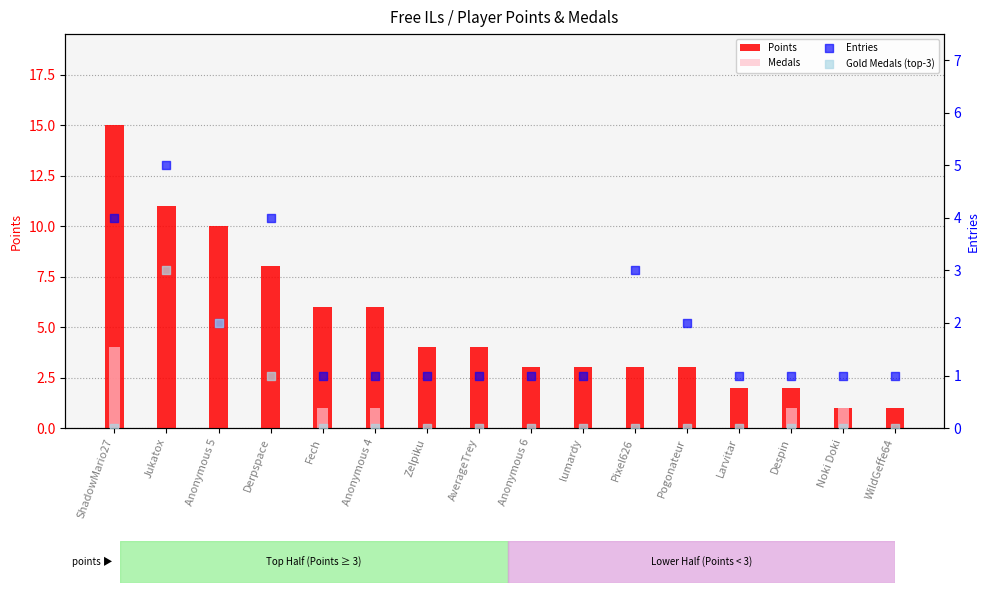

Which series has the largest Y range (max minus min)?

Points